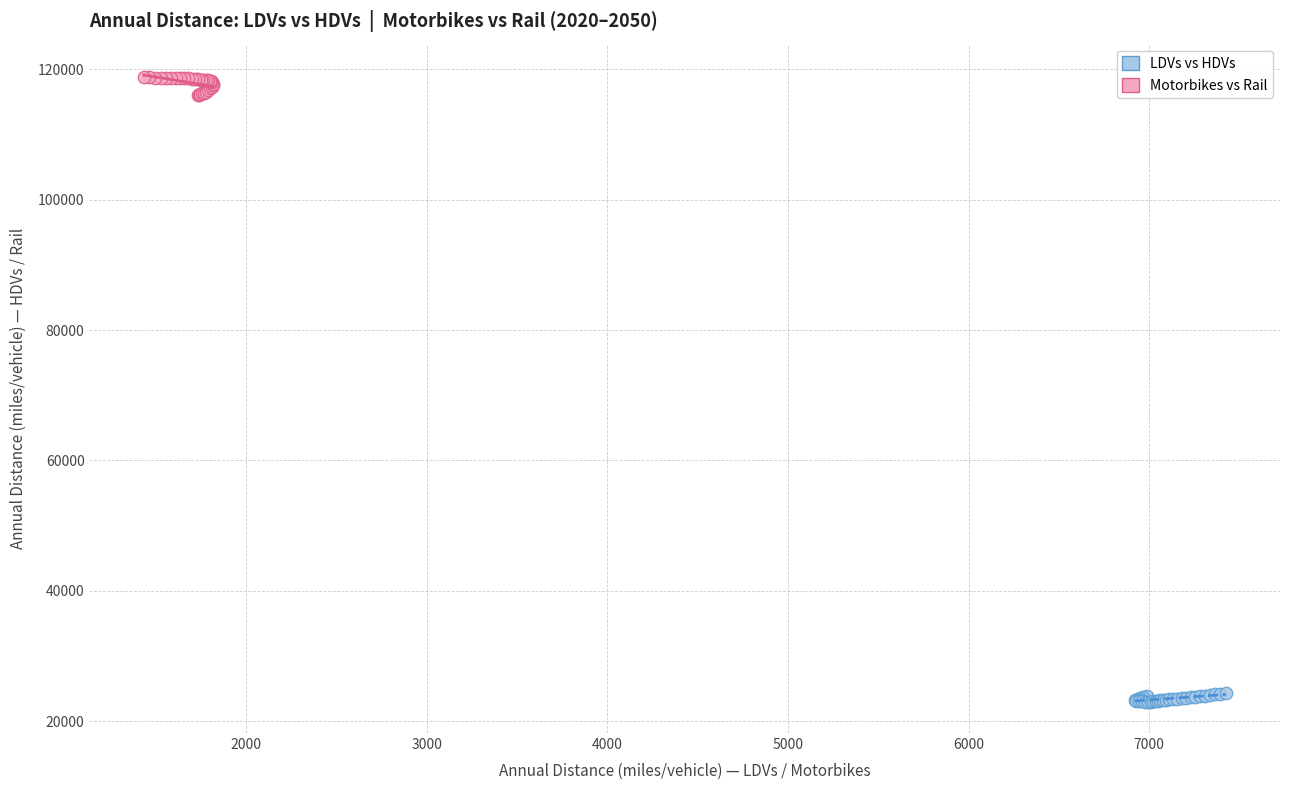

Which series has the widest spread of Y values?

Motorbikes vs Rail